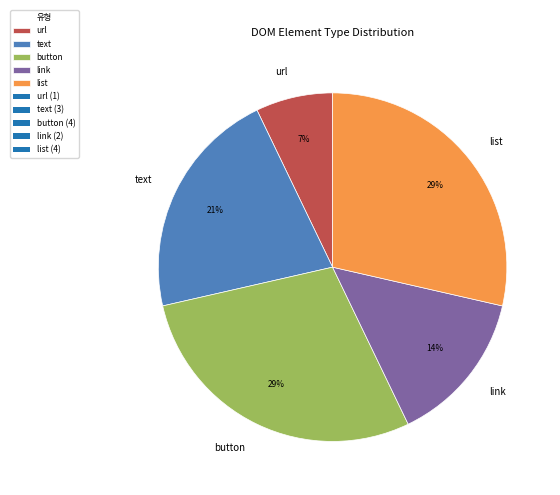

Is there any slice that represents more than half of the pie?

No